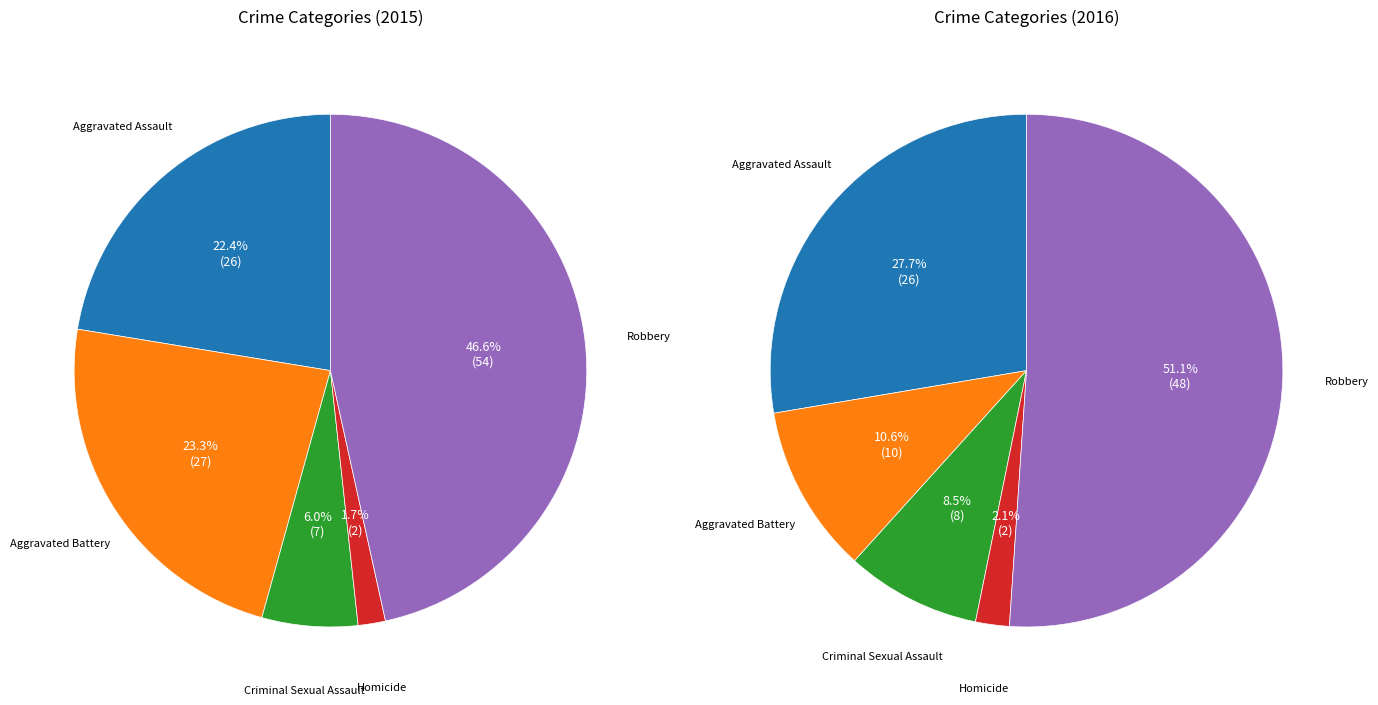

What percentage is NOT represented by Criminal Sexual Assault?

94.0%